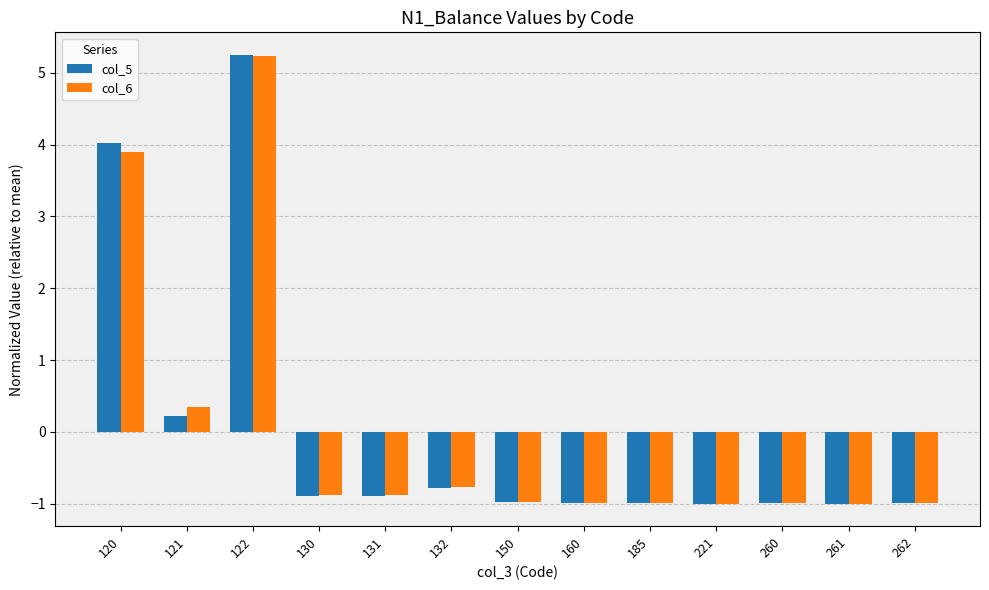

What is the lowest value of the col_6 series?

-1.0